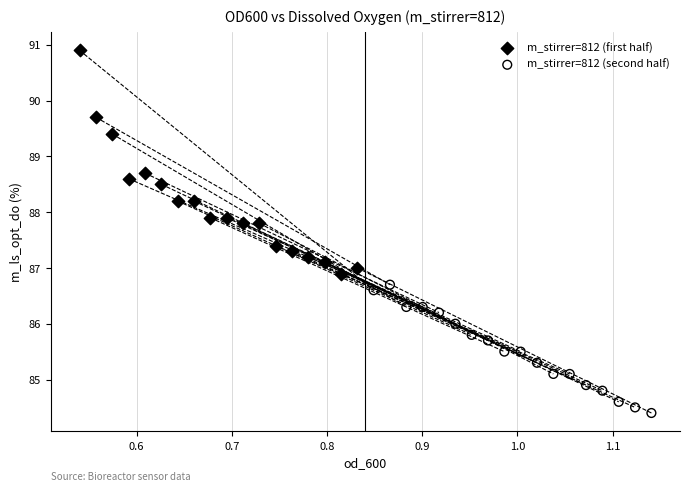

Which series contains the lowest Y value?

m_stirrer=812 (second half)